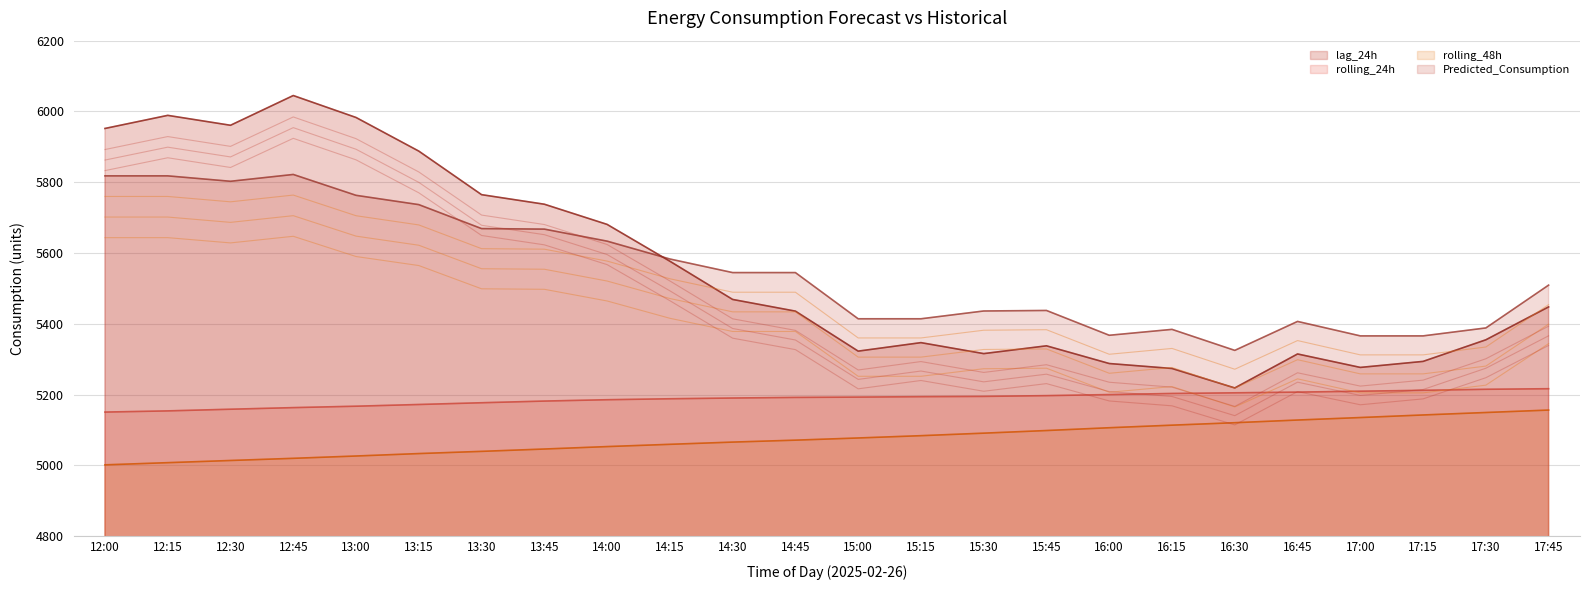

Which series has the largest total across all categories?

Predicted_Consumption